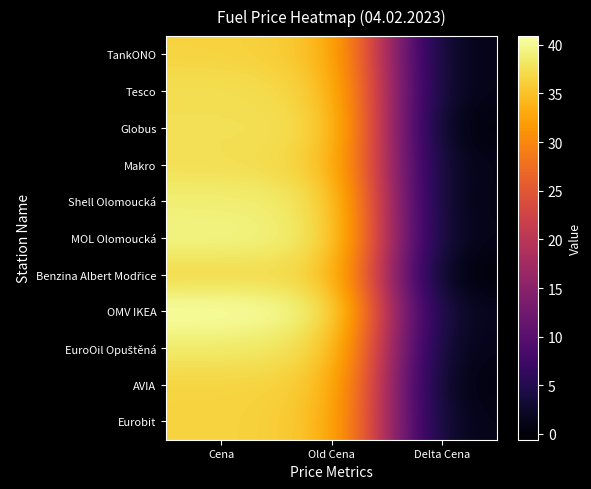

What is the total value across all series at Delta Cena?

4.1